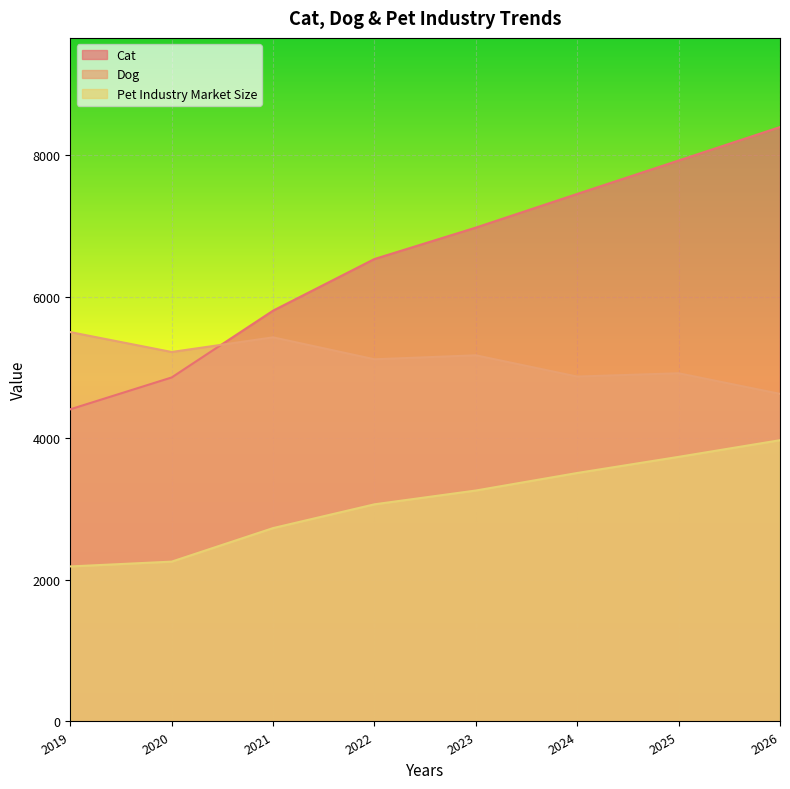

At which category is the sum across all series the highest?

2026